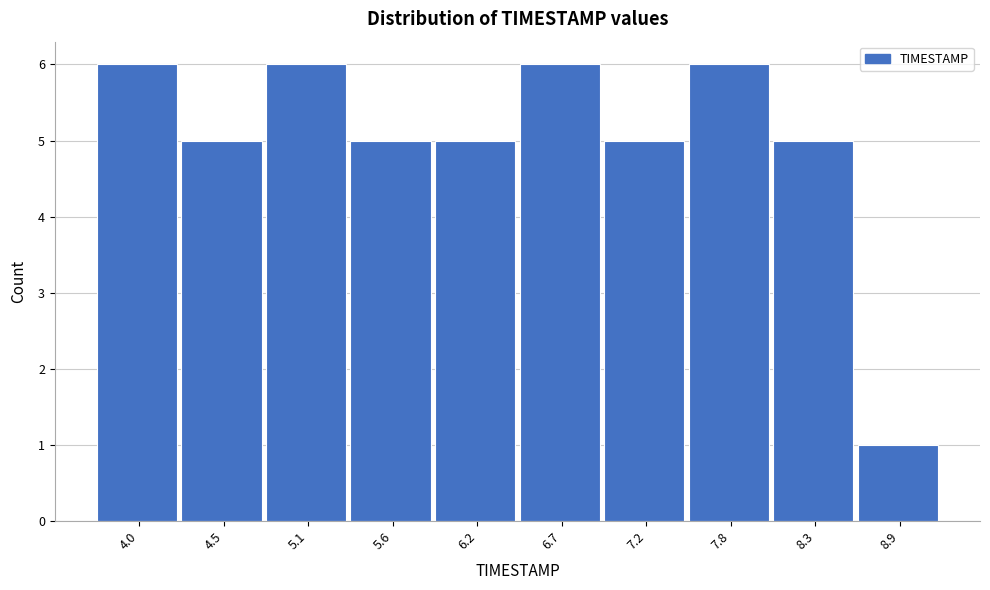

Reading left to right, transcribe all the data shown in this chart.

6	5	6	5	5	6	5	6	5	1